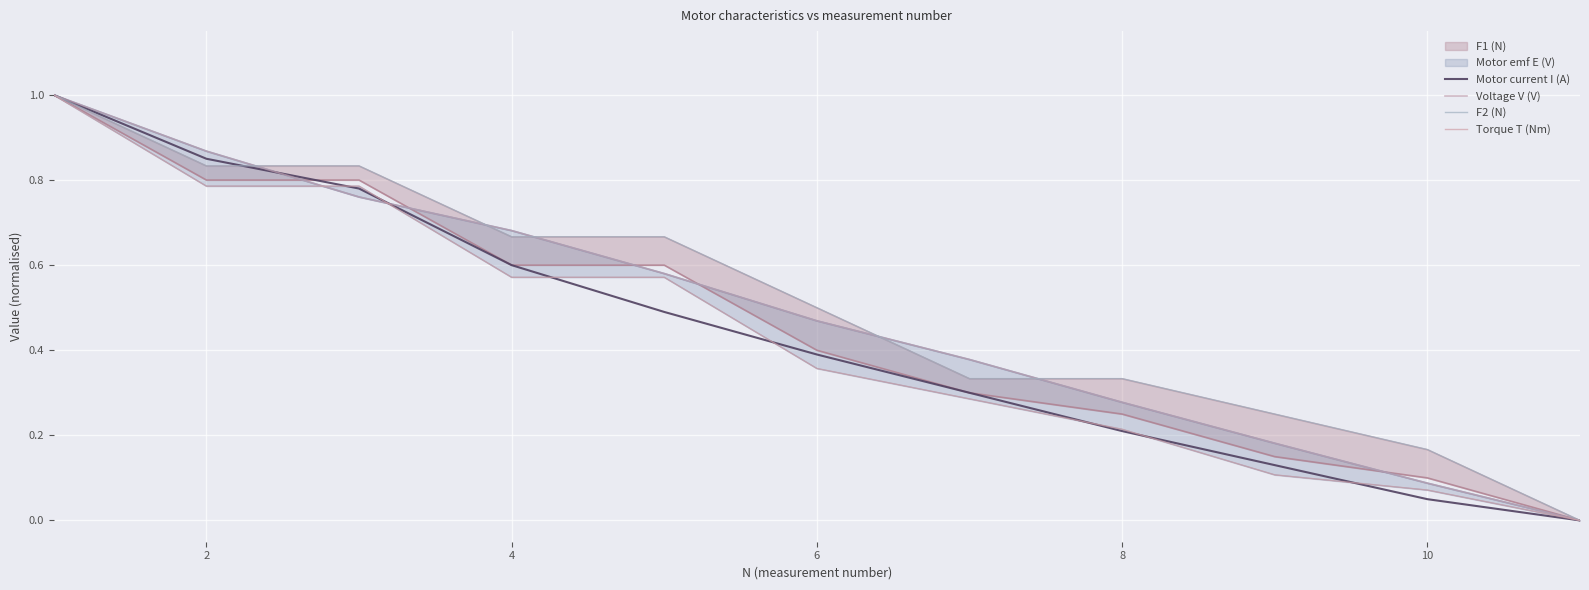

The value of Motor current I (A) at 8 is 0.1. True or false?

False